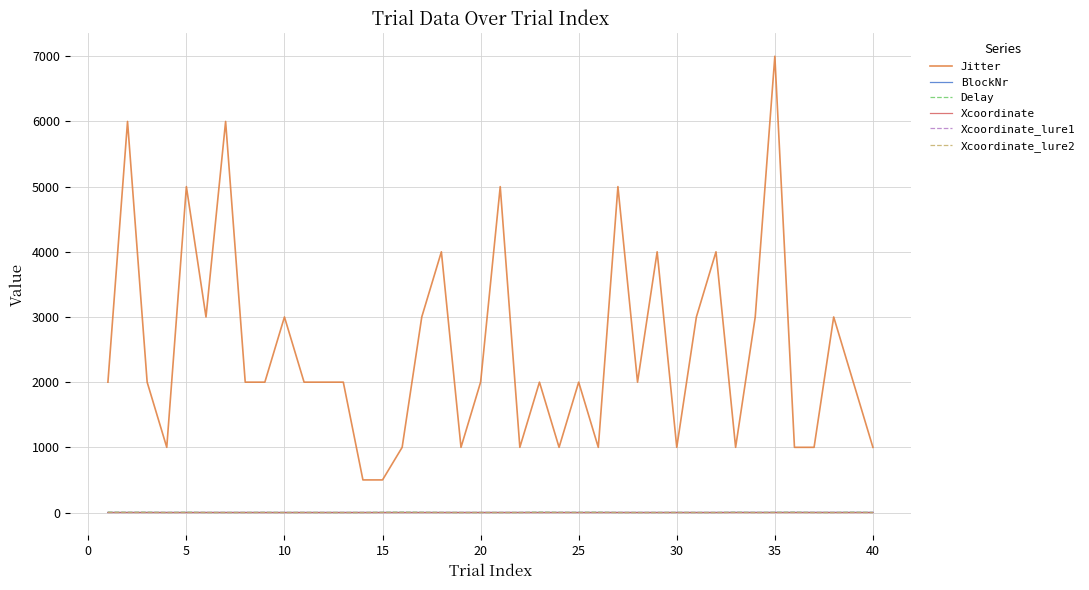

True or false: Xcoordinate_lure1 and Jitter intersect in this chart.

False